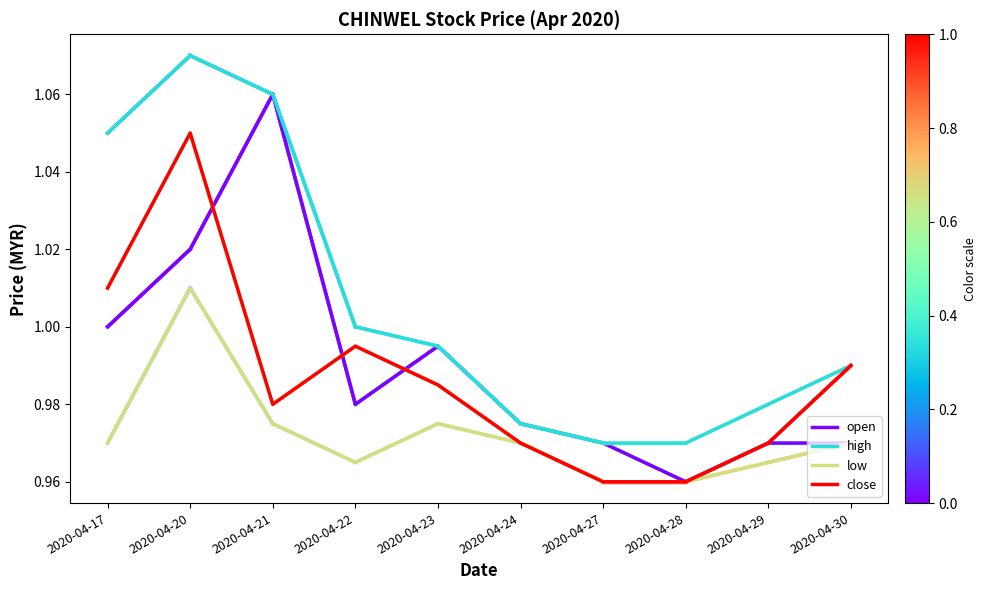

True or false: close has more than 2 points higher than both neighbors.

False